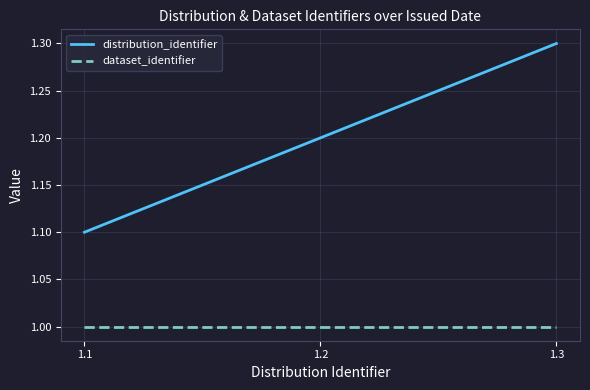

Is the value of distribution_identifier at 1.2 greater than the value of dataset_identifier at 1.3?

Yes